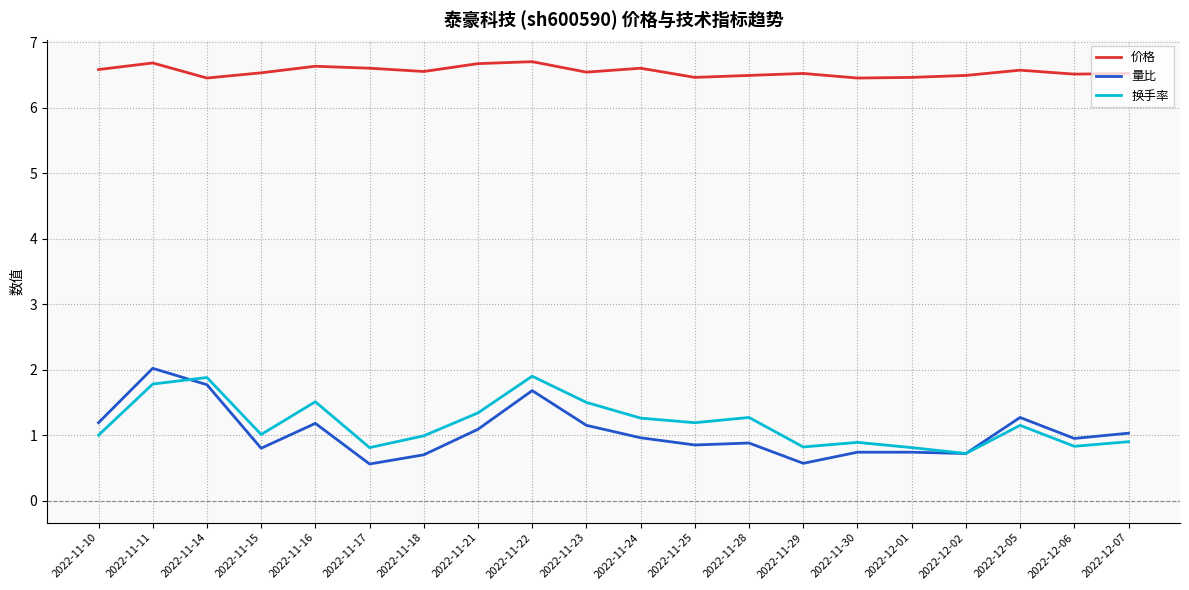

Is the value of 价格 at 2022-12-07 greater than the value of 量比 at 2022-11-23?

Yes